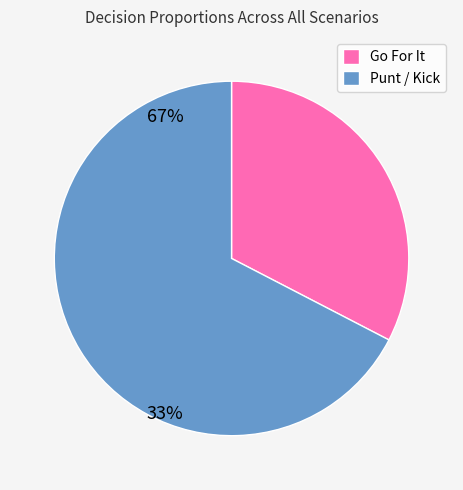

What is the largest slice in the pie chart?

Punt / Kick